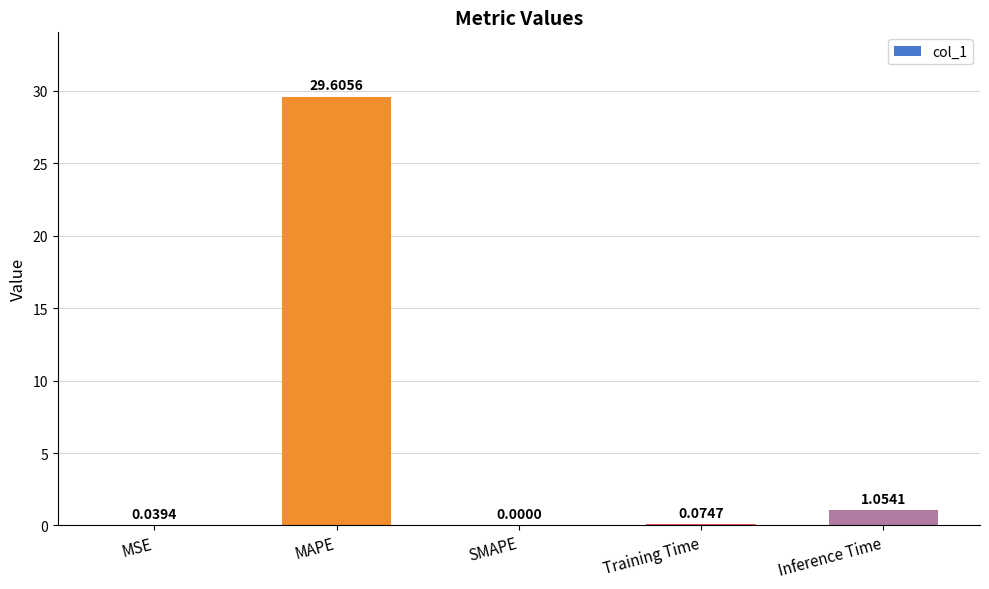

Where is the data nearest to the value 14?

Inference Time